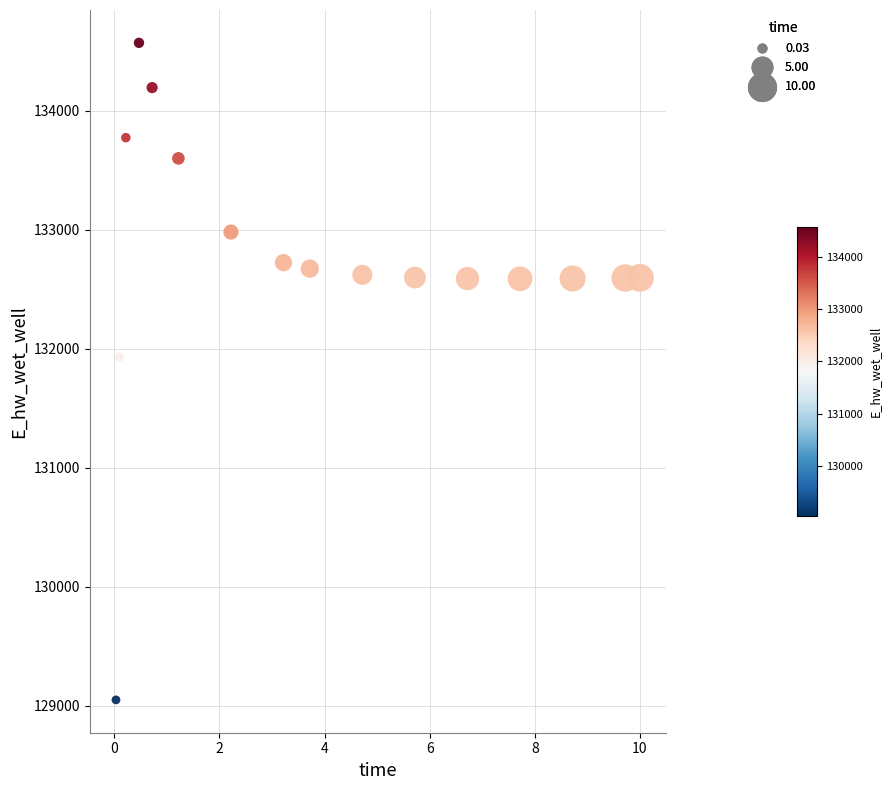

What is the range of X values (max minus min)?

10.0